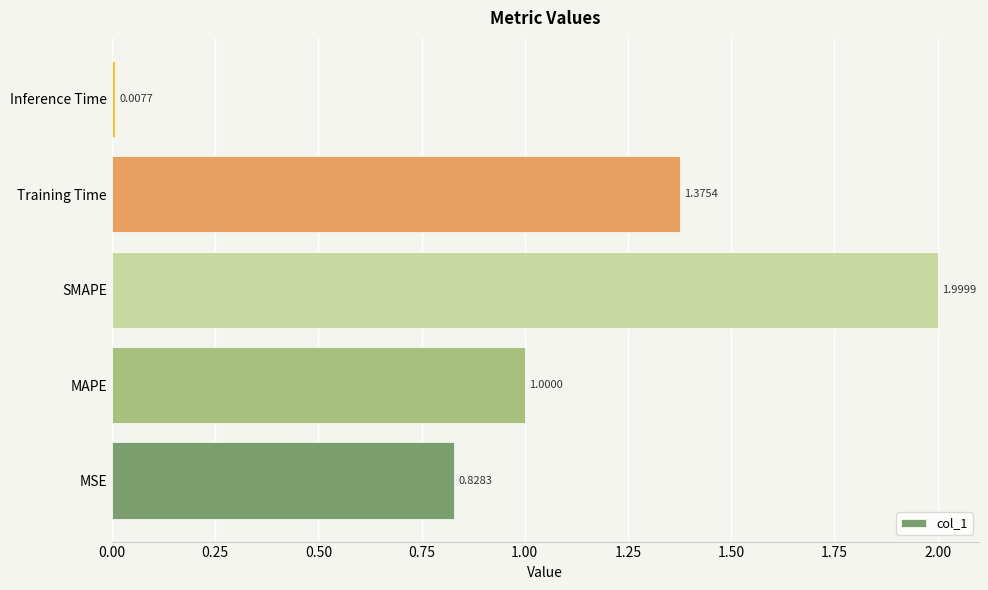

List the labels in order of value, largest first.

SMAPE, Training Time, MAPE, MSE, Inference Time